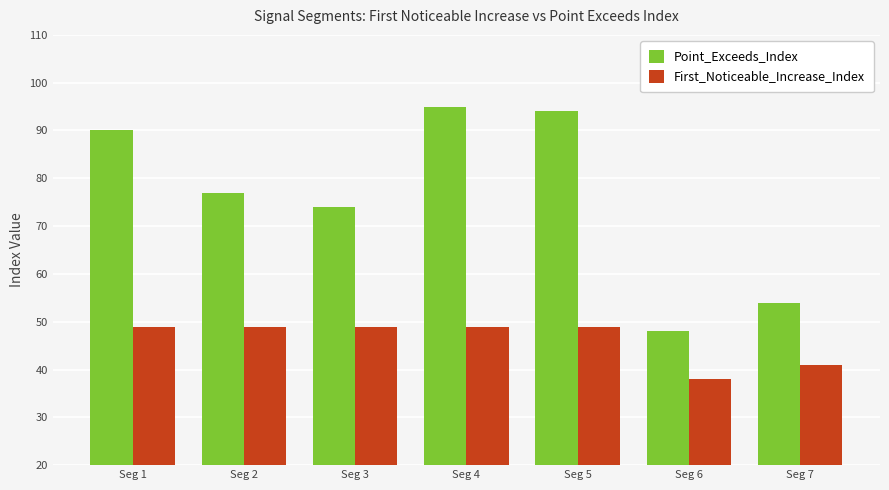

At Seg 1, list the series in order from largest to smallest.

Point_Exceeds_Index, First_Noticeable_Increase_Index